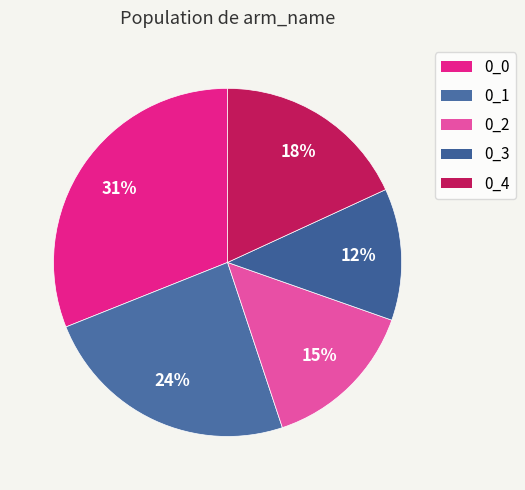

Combined, what portion of the pie is 0_1 and 0_0?

55.1%